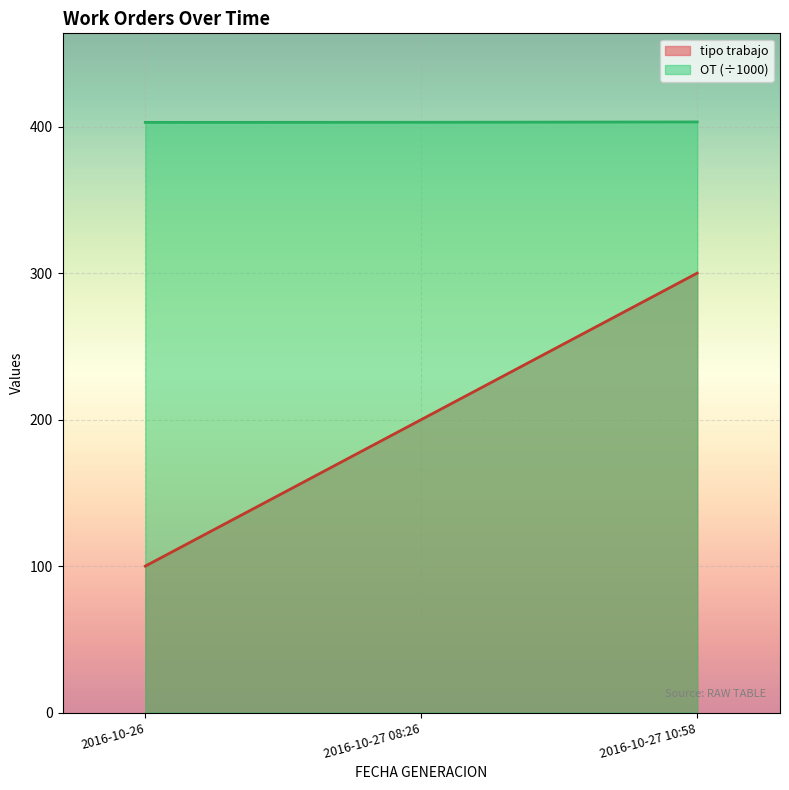

The tipo trabajo series shows 300.0 at 2016-10-27 10:58. True or false?

True